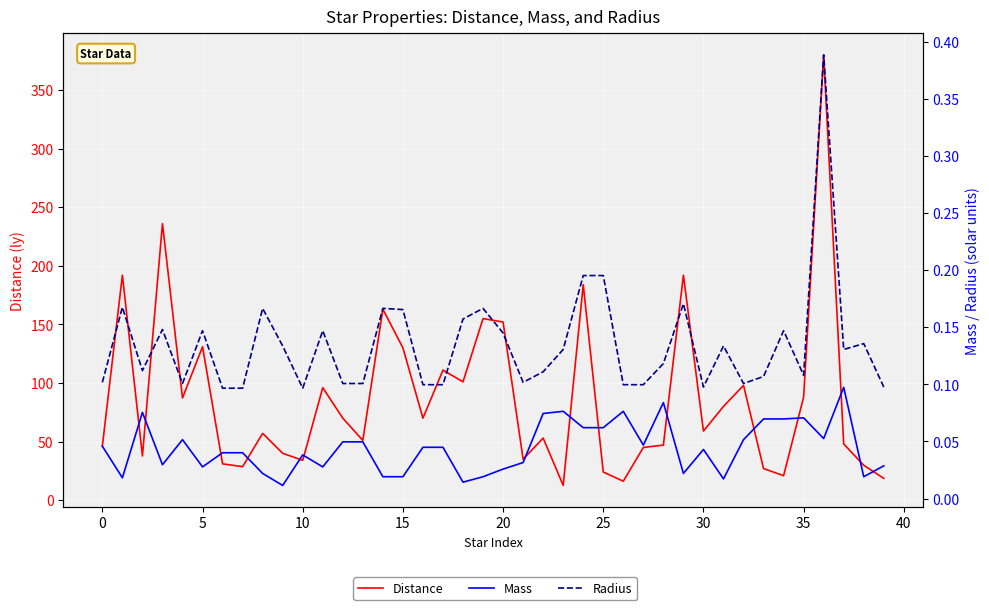

True or false: Mass and Radius cross at least once.

False